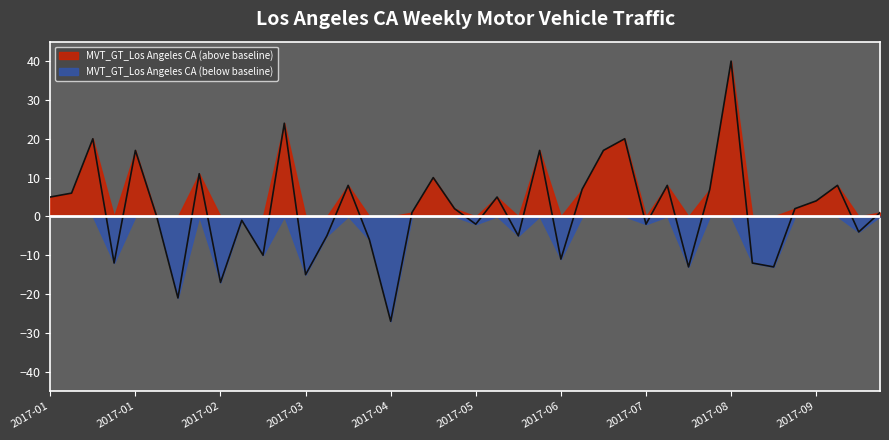

Is it true that the value at 2017-04-30 is 2?

False